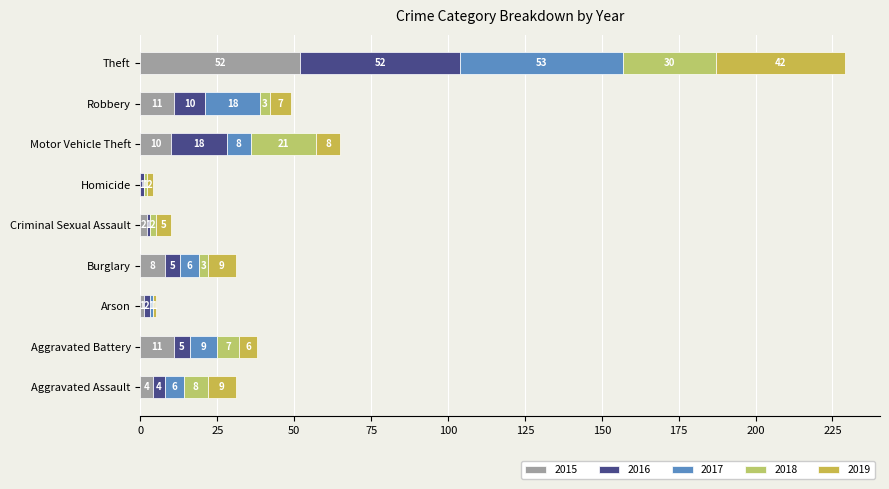

What is the sum of all 2018 values?

75